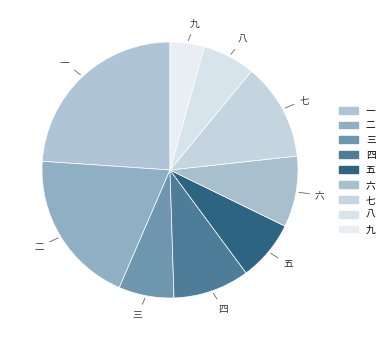

Is there a majority slice in this chart?

No